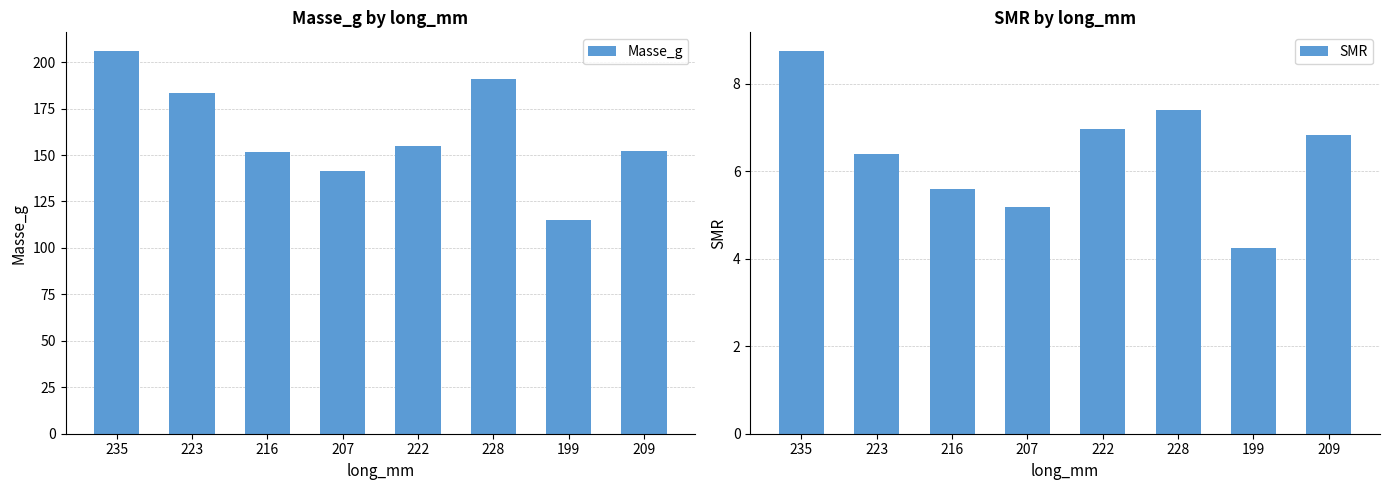

What position from the right is 207?

5